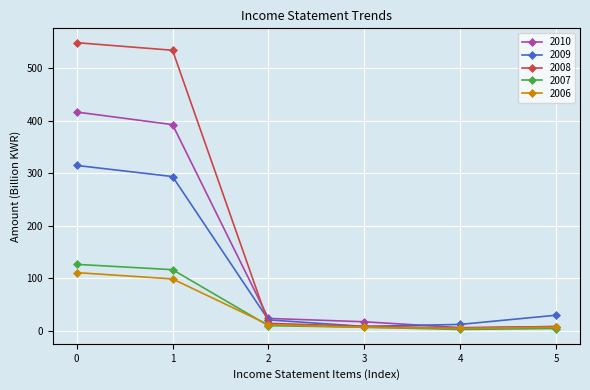

True or false: 2010 has more than 2 interior local peaks.

False